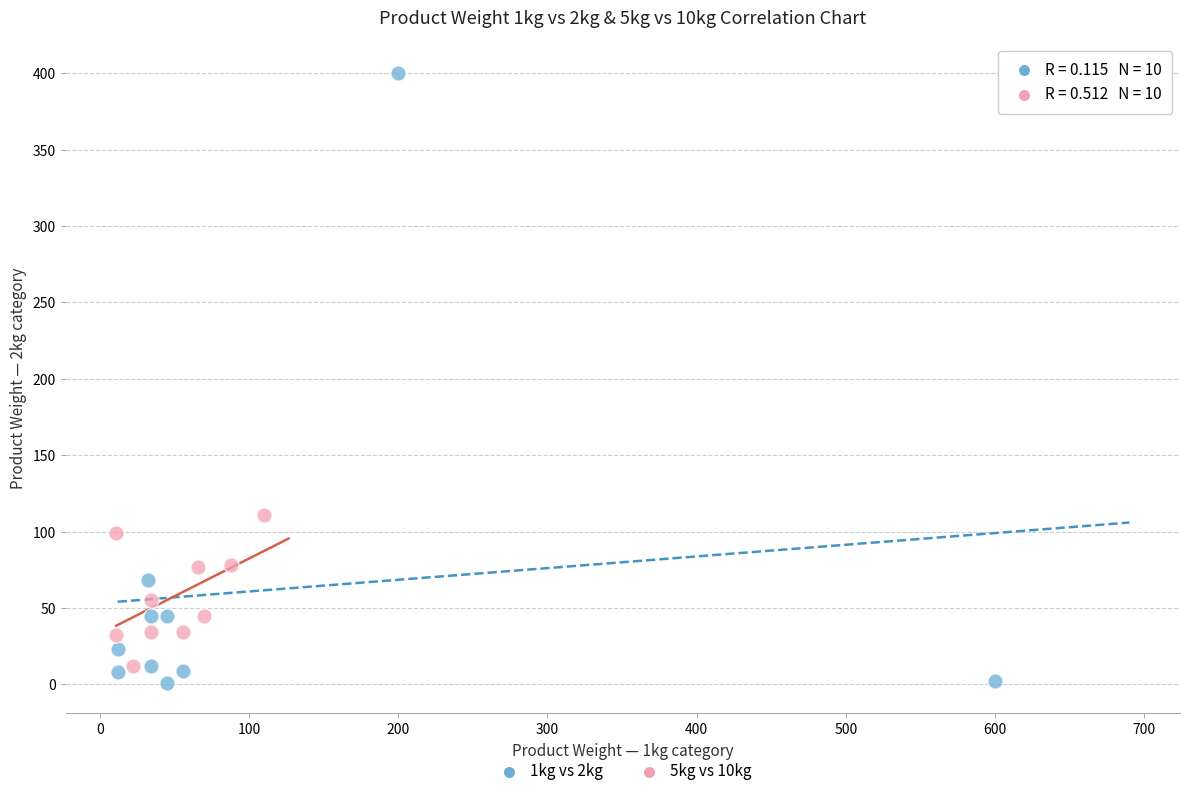

Which series reaches the maximum Y coordinate?

1kg vs 2kg